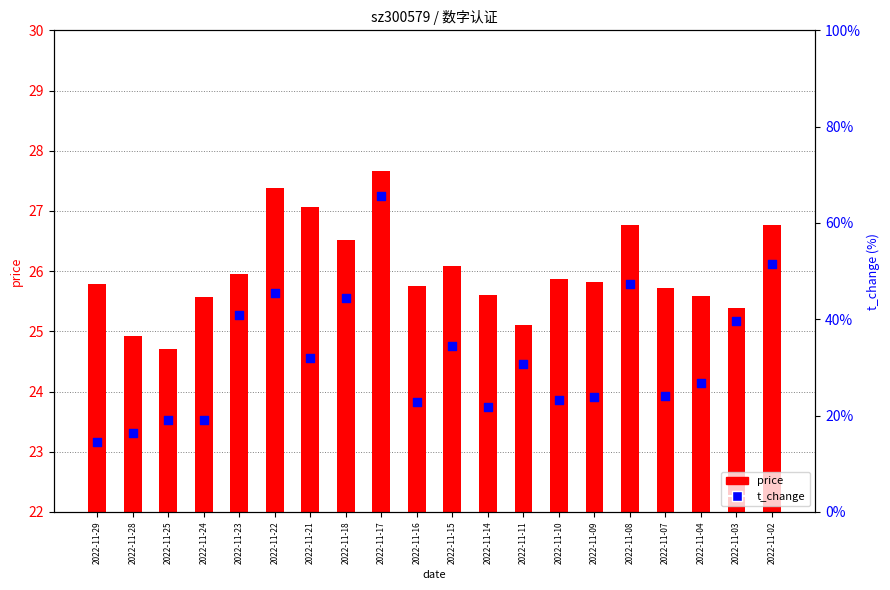

What are all the series names shown in the legend?

price, t_change